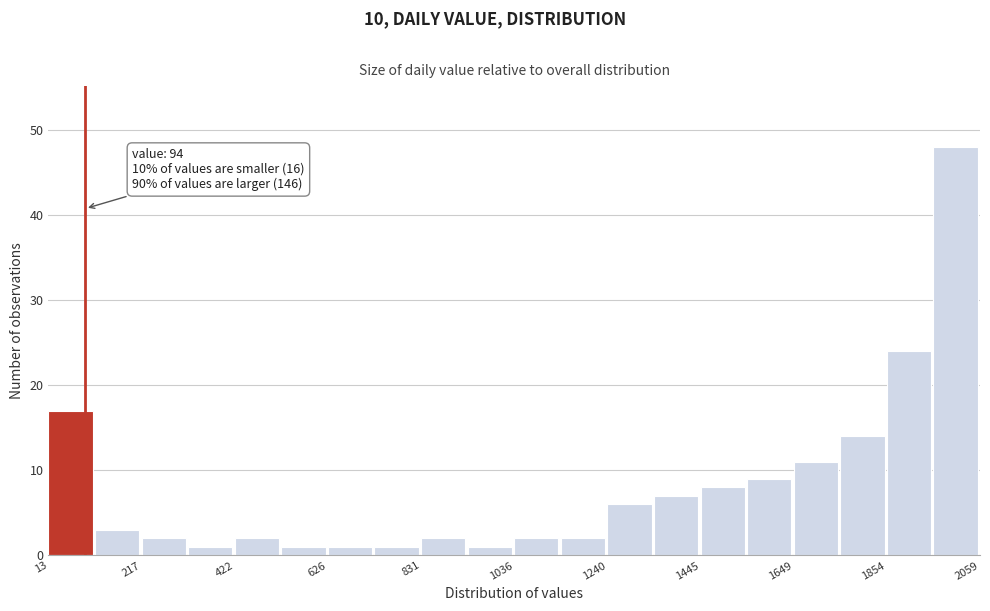

Around what value on the x-axis is the tallest bar? Give the approximate position of its centre, as read against the axis.

2000